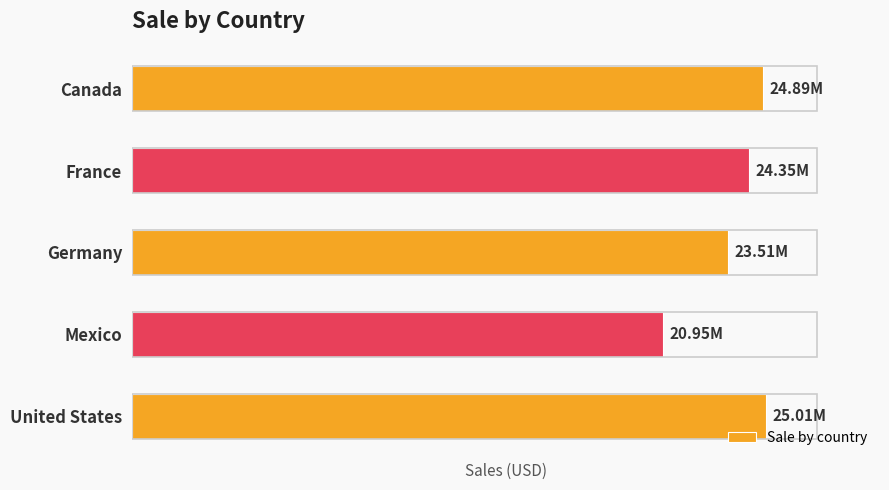

List the labels in order of value, smallest first.

Mexico, Germany, France, Canada, United States